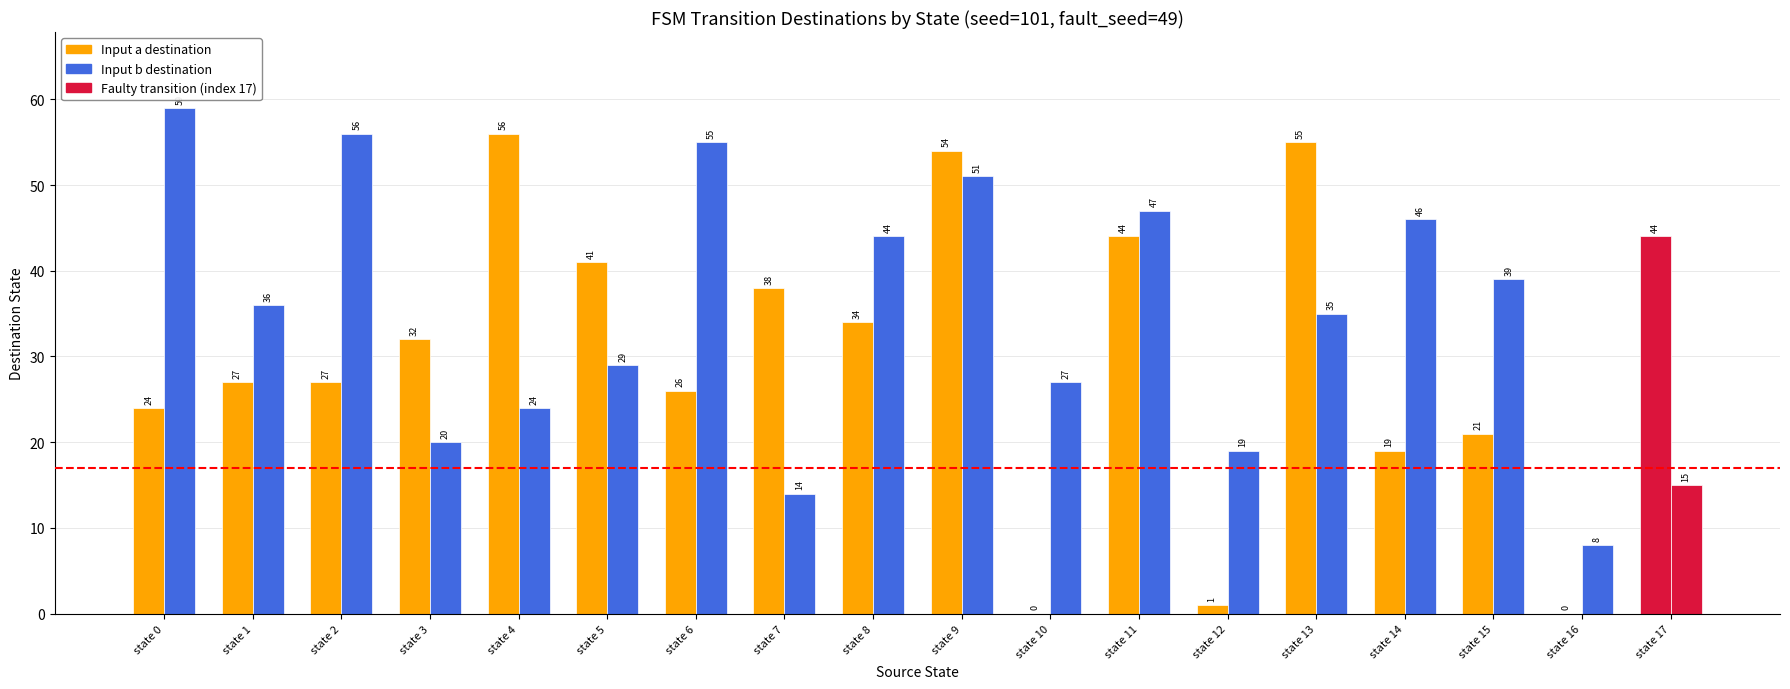

Which series changed the most between state 1 and state 16?

destination_b